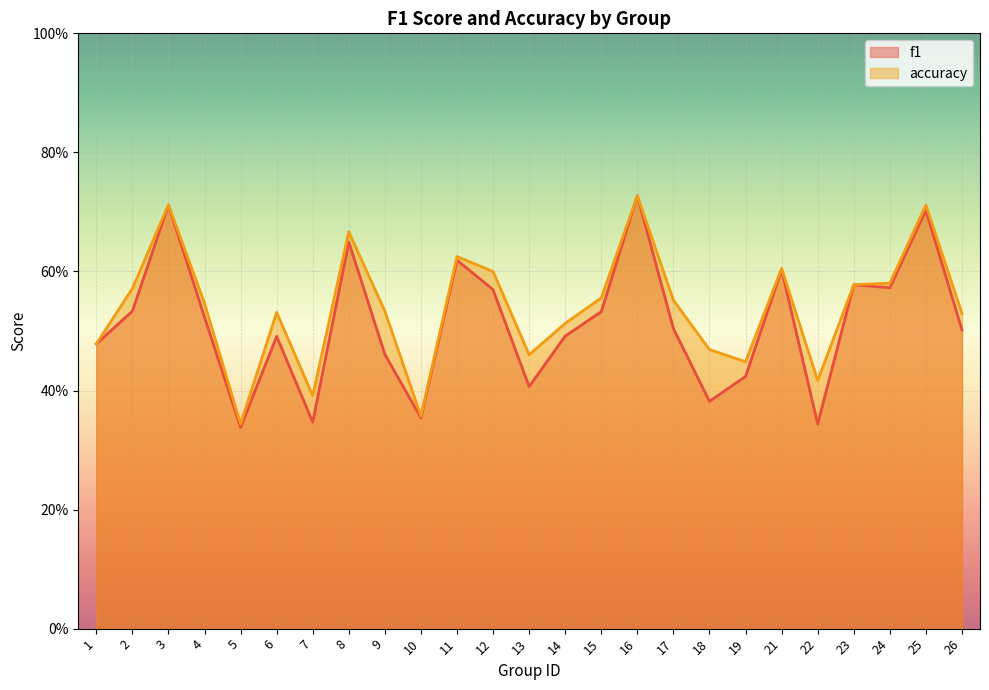

Which label corresponds to the largest value in the chart?

16